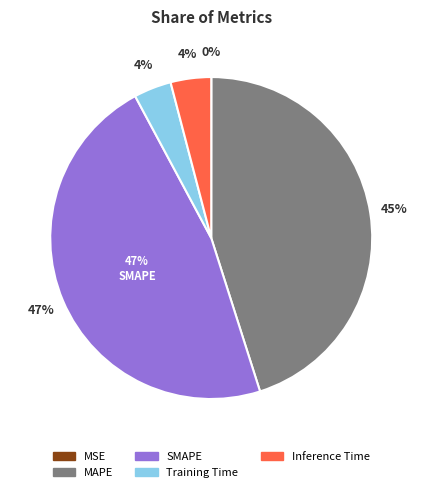

To the nearest percent, what is the combined percentage of Inference Time and MAPE?

49%